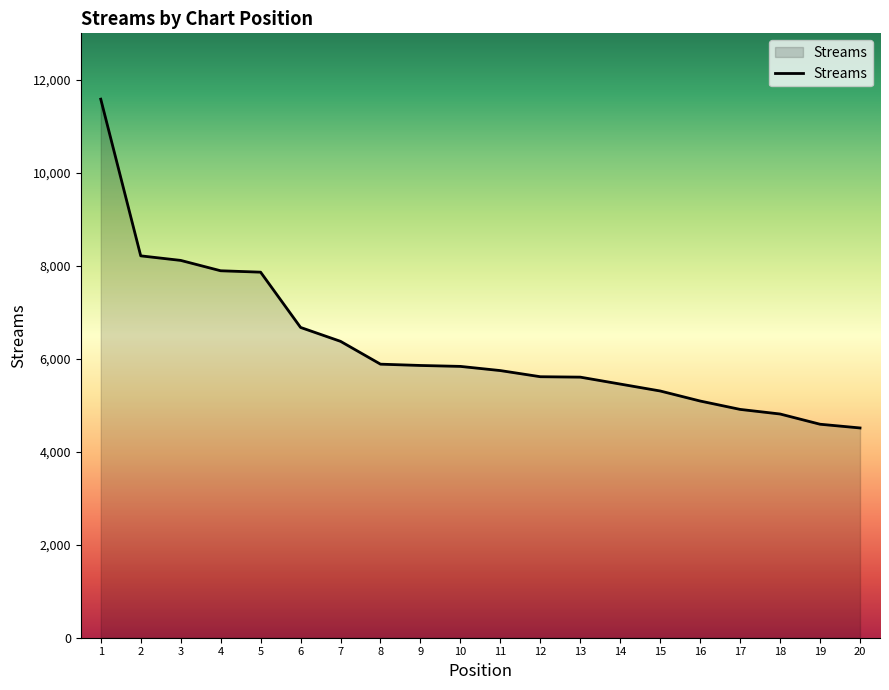

The value at 16 is 5091. True or false?

True